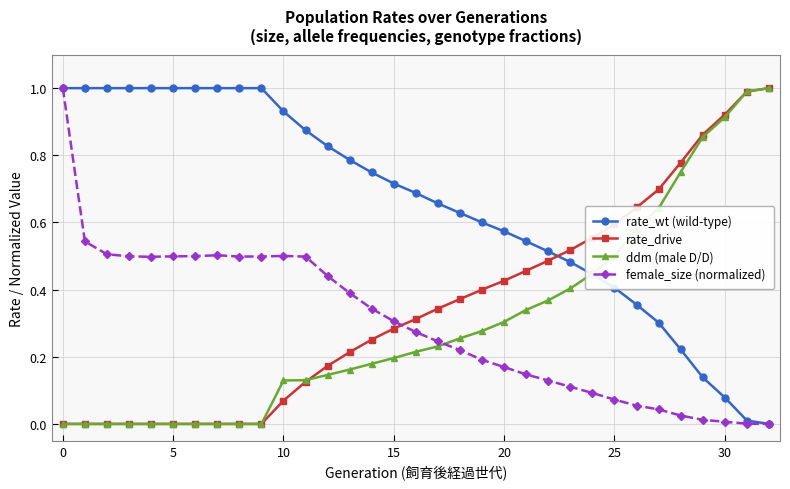

True or false: female_size (normalized) and ddm (male D/D) cross at least once.

True